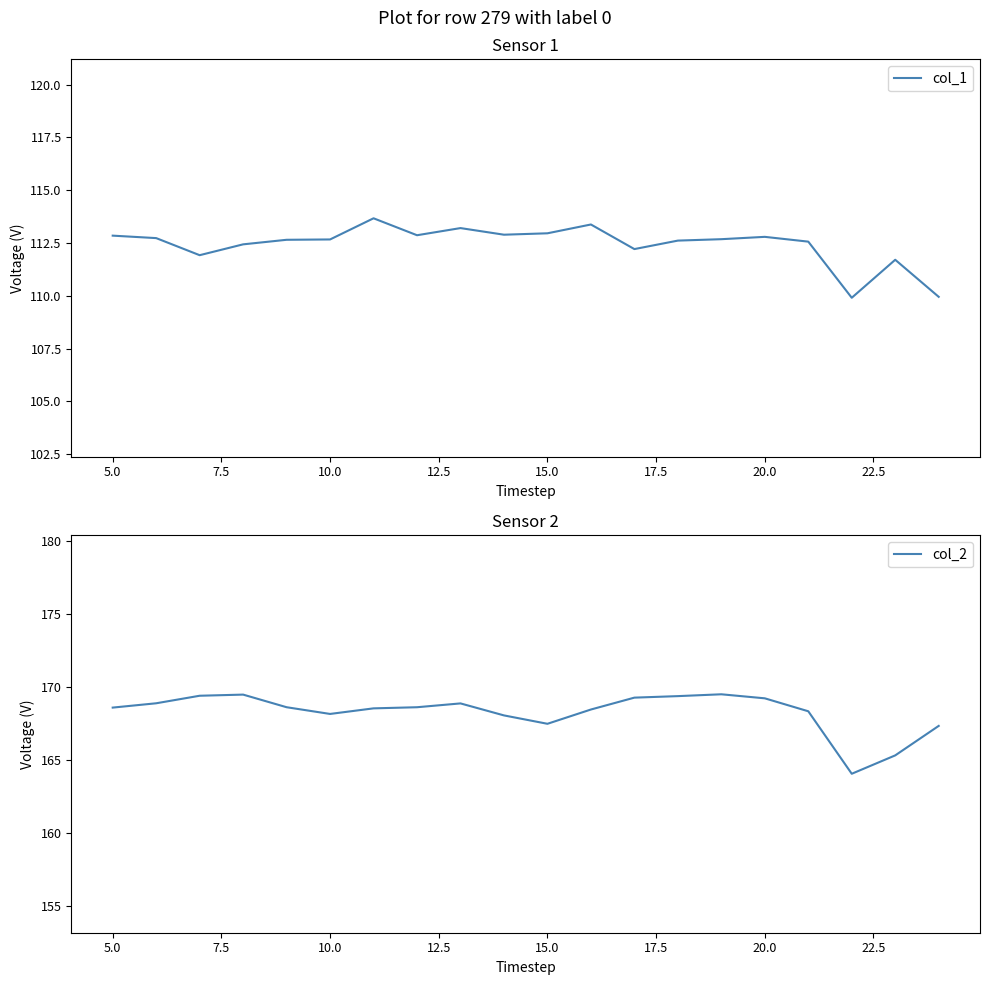

What is the highest value of the col_1 series?

113.7